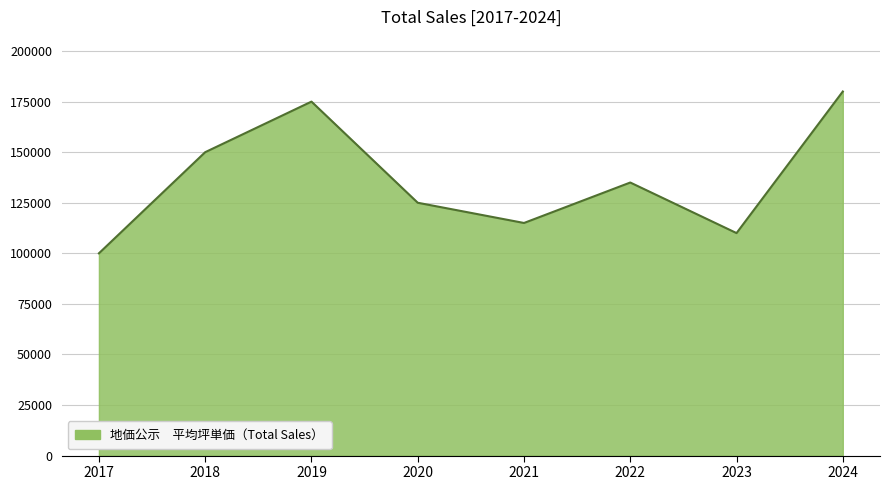

Reading left to right, transcribe all the data shown in this chart.

100000	150000	175000	125000	115000	135000	110000	180000